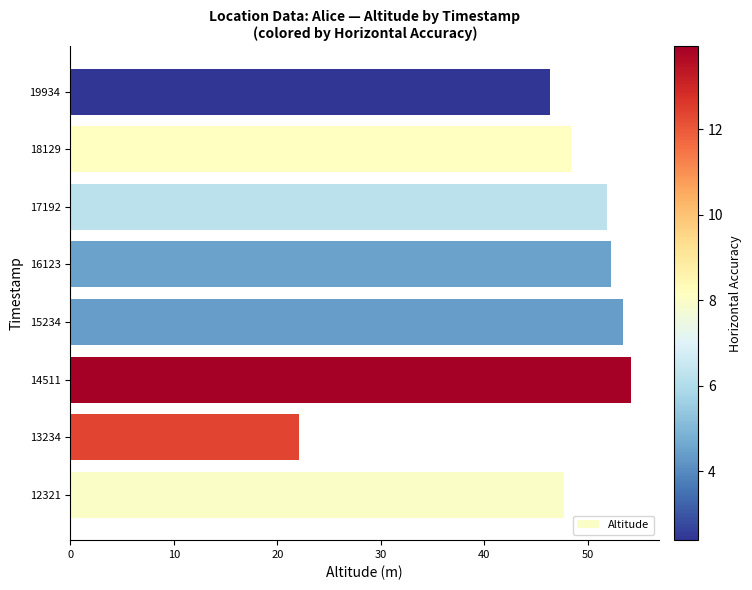

What is the smallest value displayed?

22.1